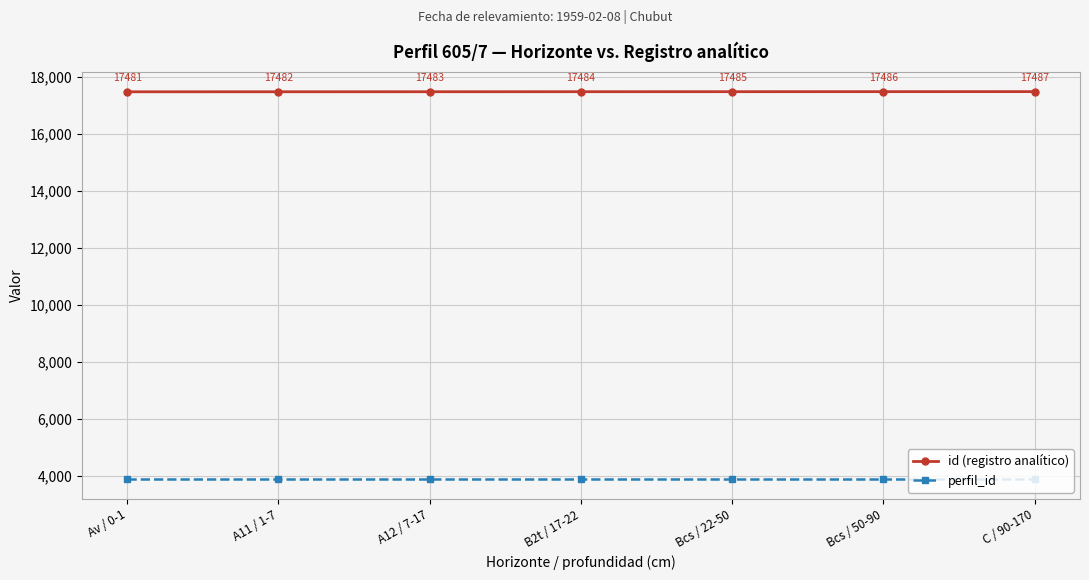

Rank the series by their average value, from lowest to highest.

perfil_id, id (registro analítico)